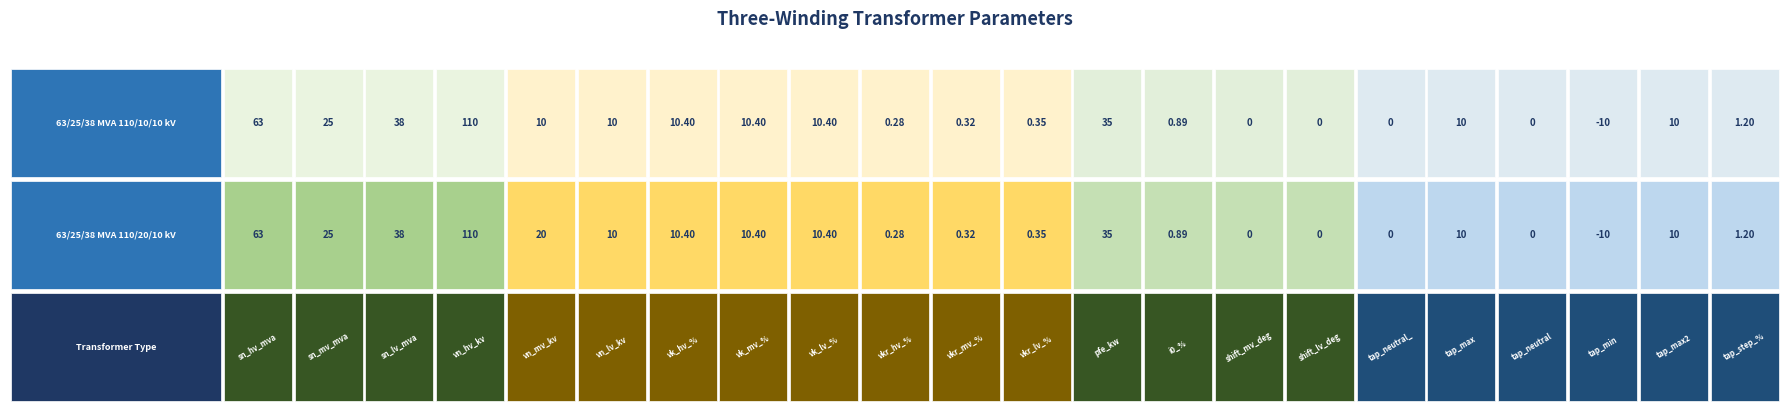

At which category does the chart reach its minimum across all series?

19